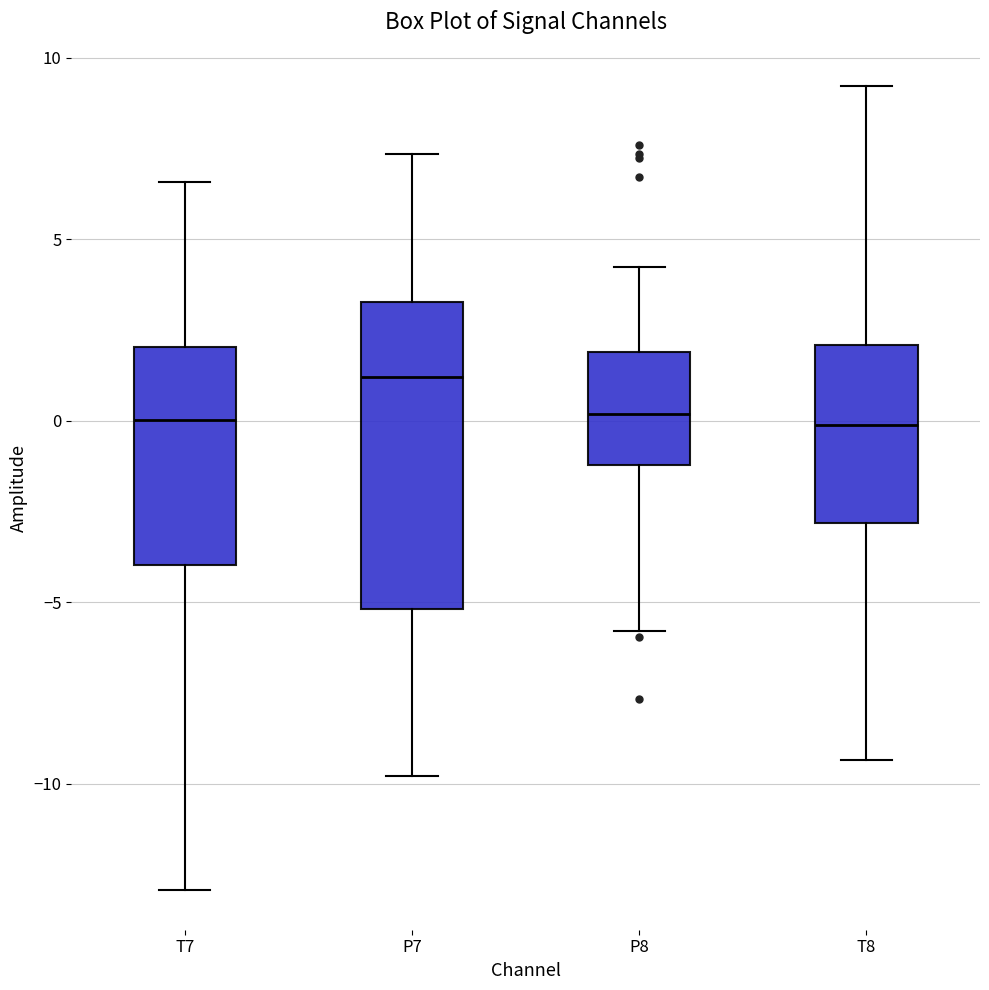

Which box is the tallest, from its lower edge to its upper edge?

P7